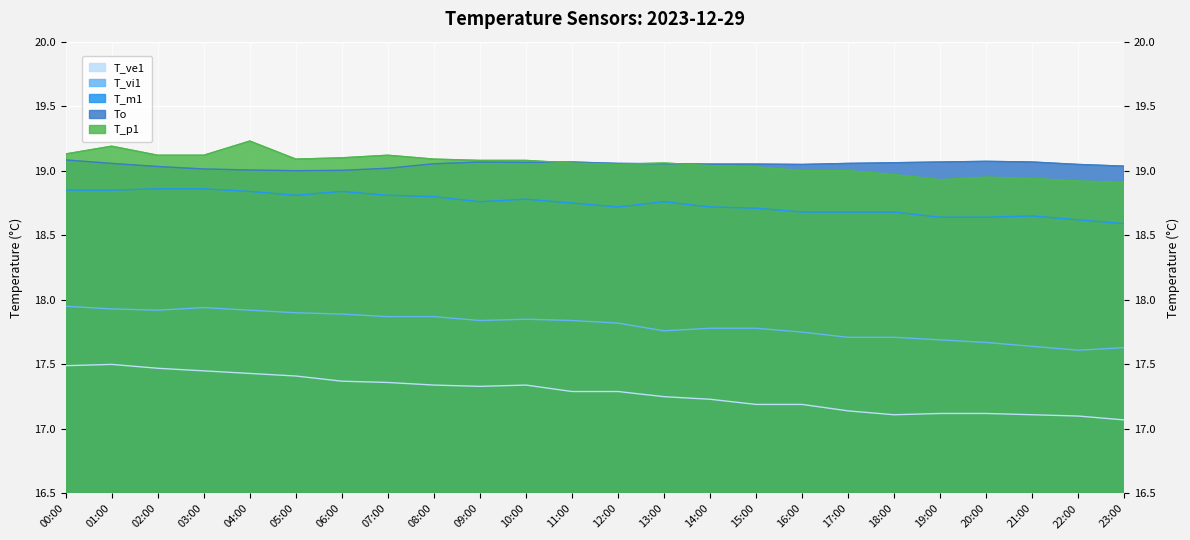

What is the sum of the To values at 18:00 and 03:00?

38.1